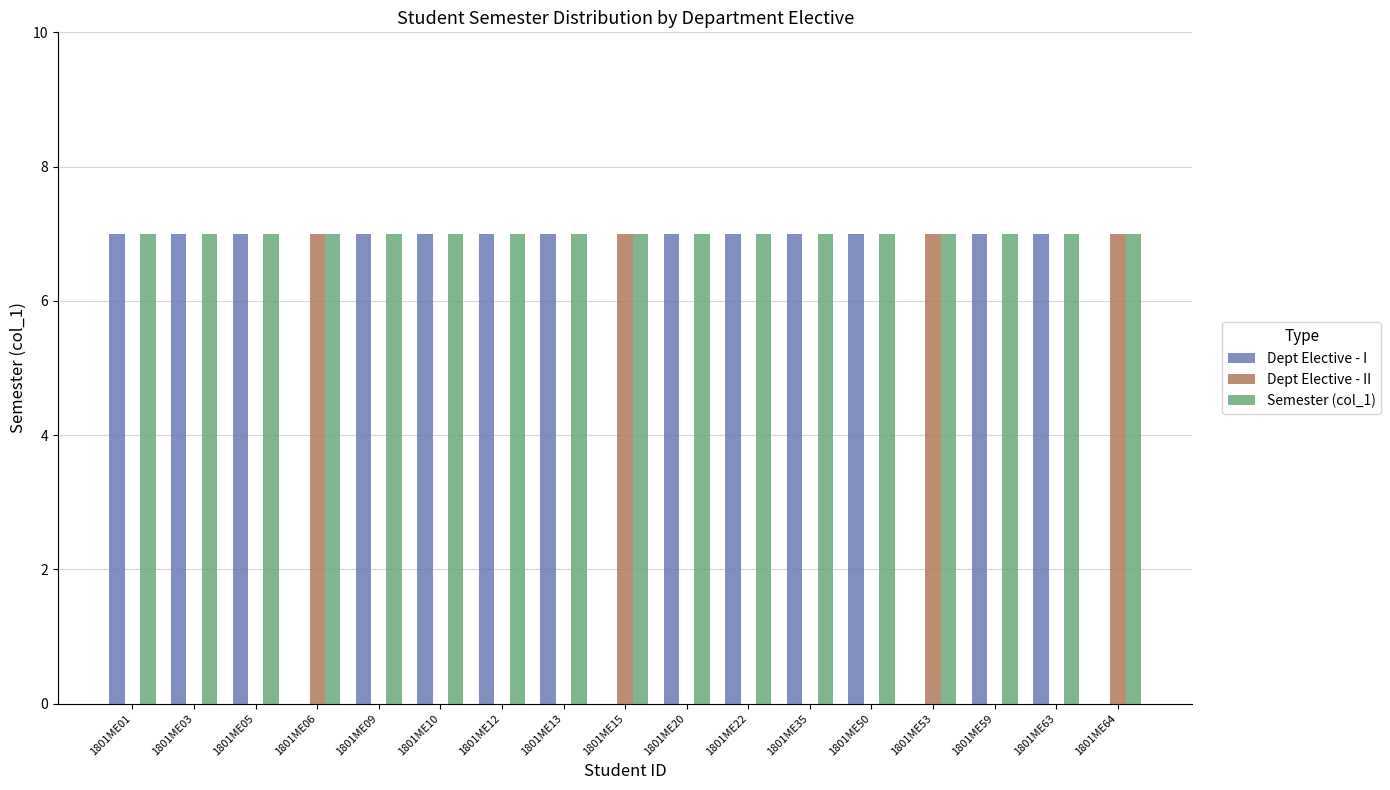

How many groups of bars are there?

17